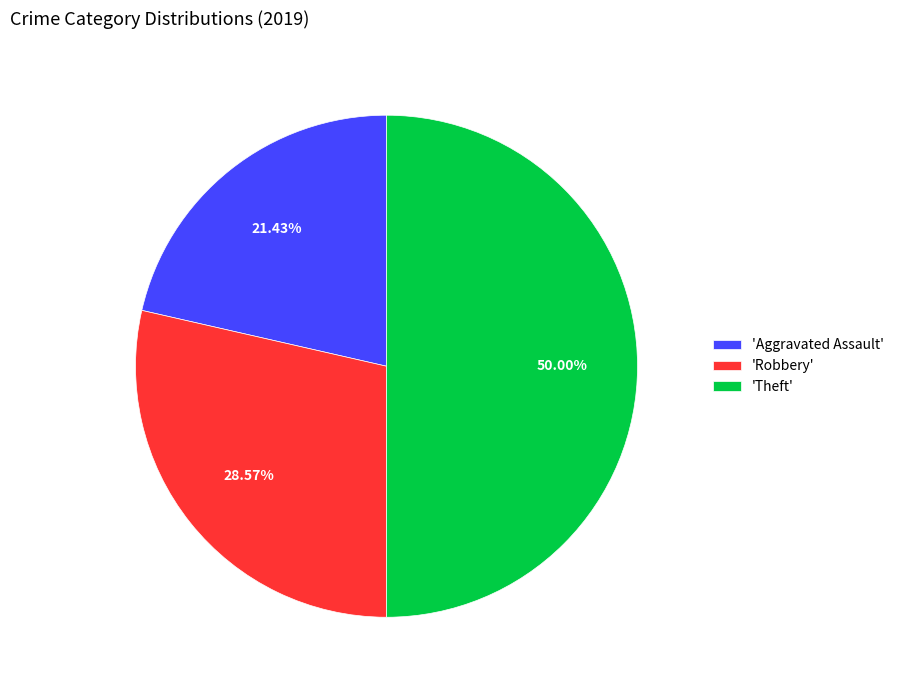

Which slice is the smallest?

'Aggravated Assault'